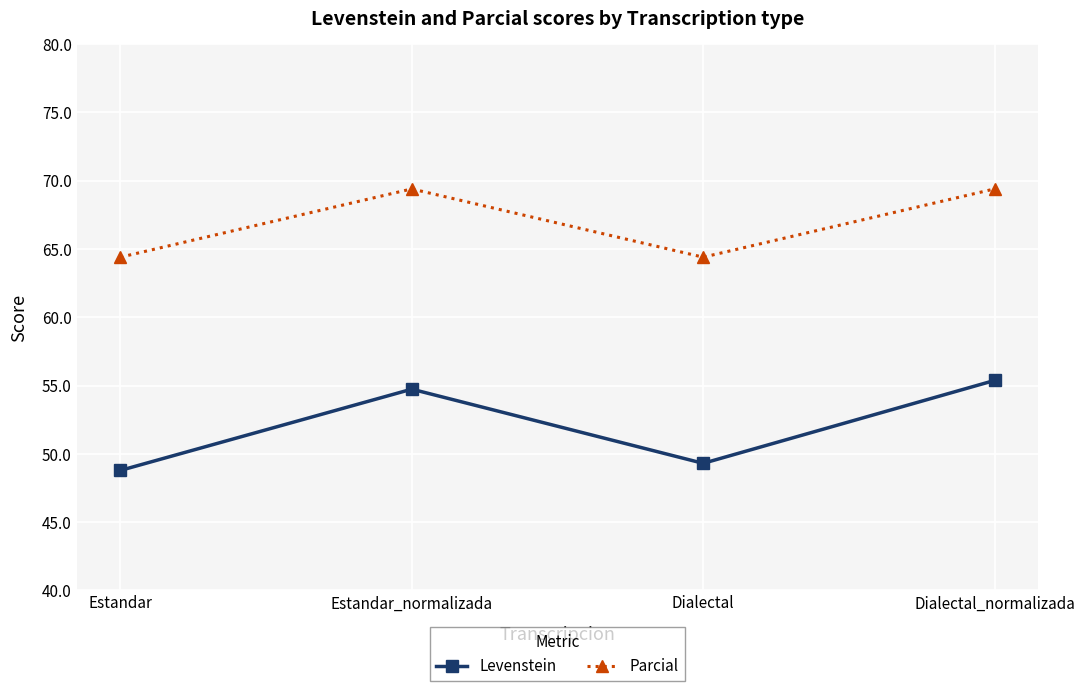

What is the spread (max minus min) of values at Dialectal_normalizada?

14.0